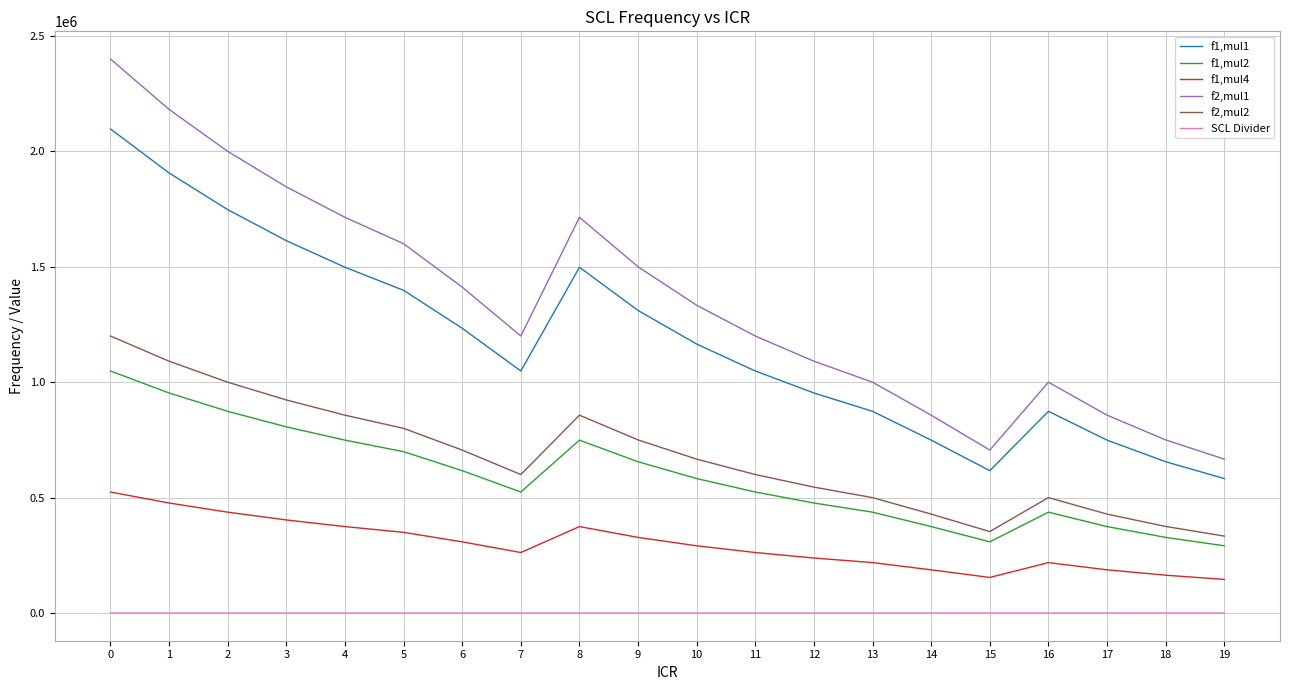

Between 2 and 13, which series saw the biggest shift?

f2,mul1